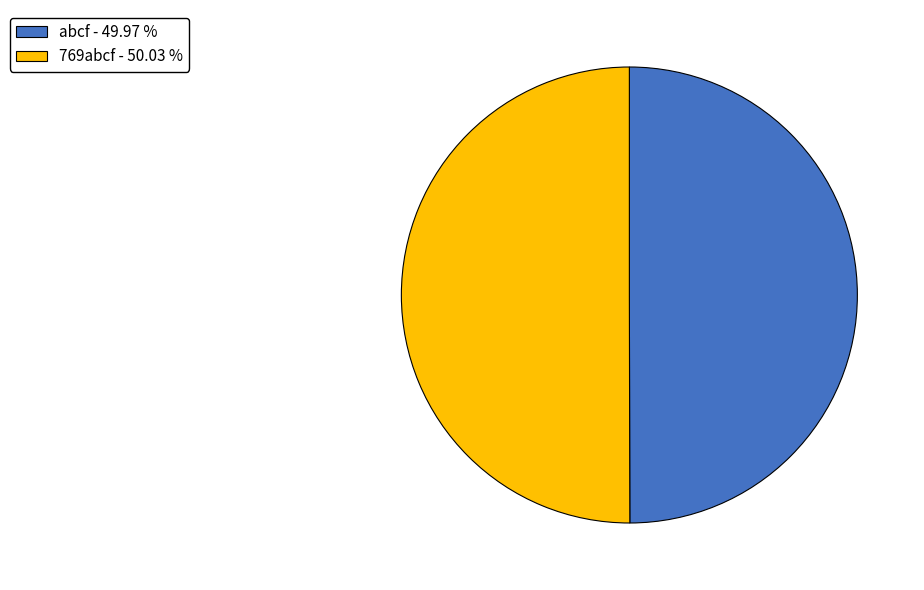

What is the ratio of the value at 769abcf - 50.03 % to the value at abcf - 49.97 %?

1.0